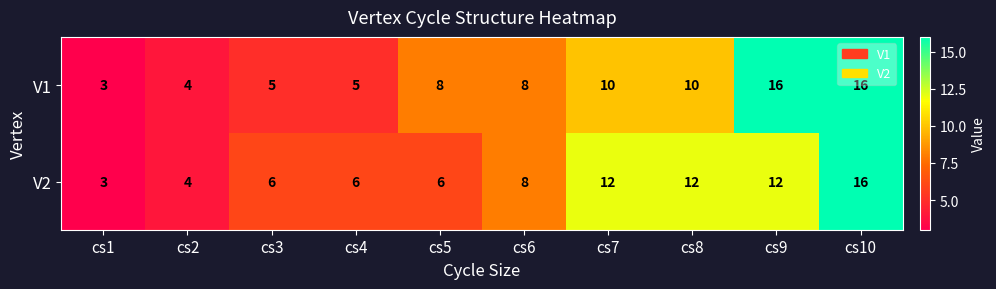

At which label does V2 reach its peak?

cs10